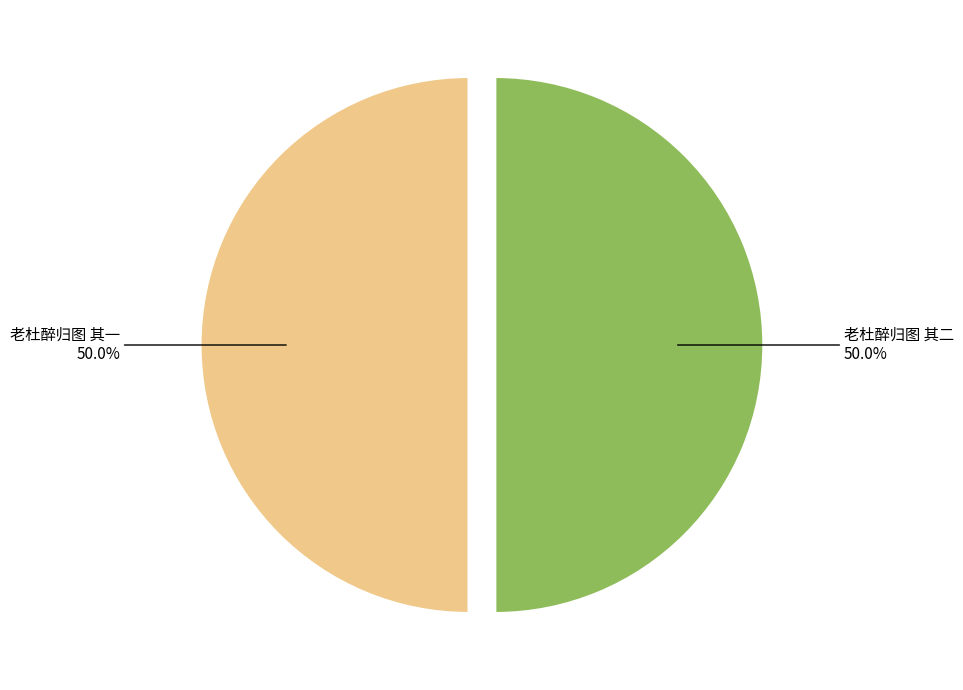

What portion of the pie excludes 老杜醉归图 其一?

50.0%